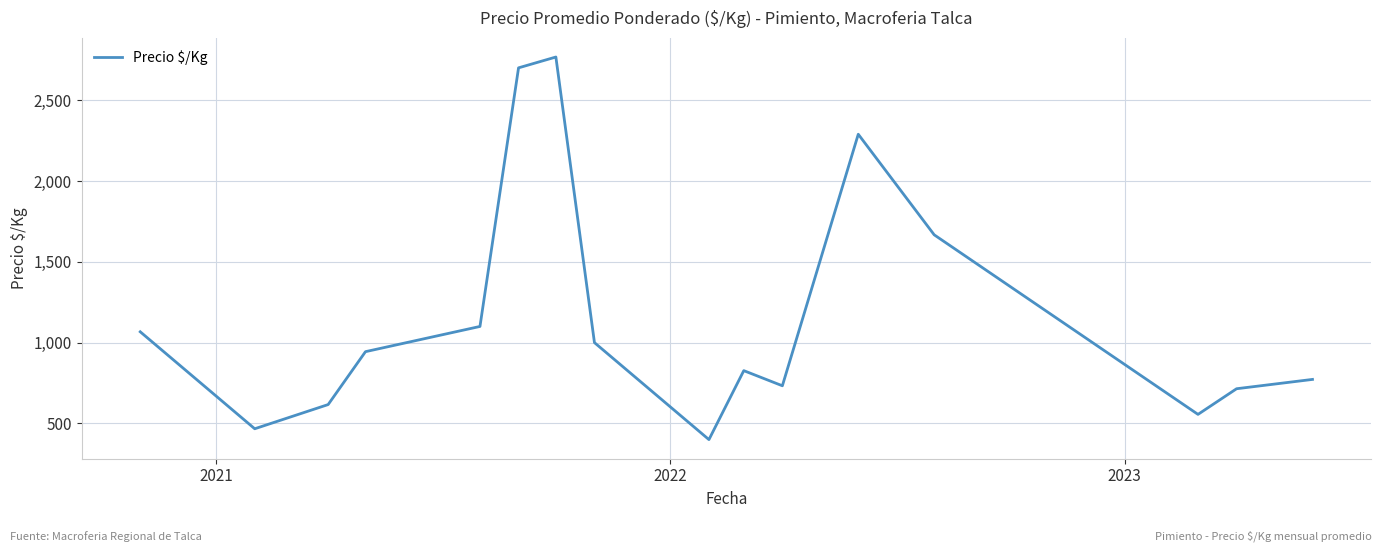

What is the difference between the maximum and second lowest values?

2300.0